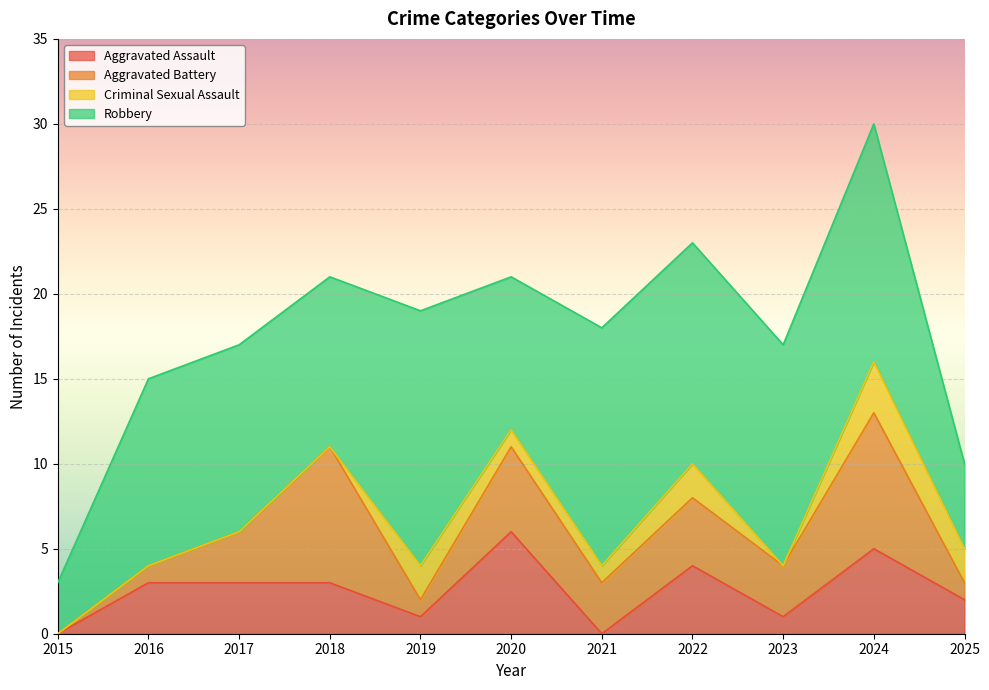

How many values in the Aggravated Assault series are below 3?

5